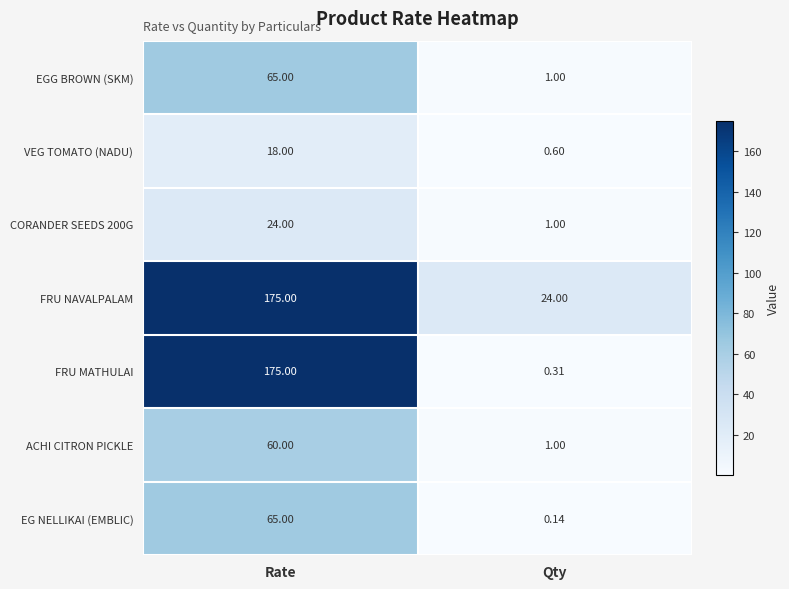

At which category does the chart reach its peak across all series?

Rate